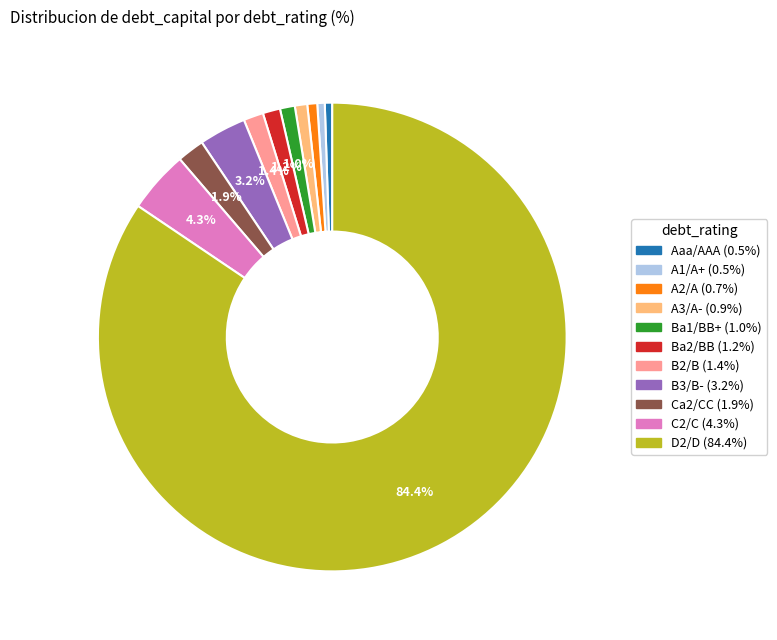

Combined, do Aaa/AAA and A1/A+ account for over 50%?

No